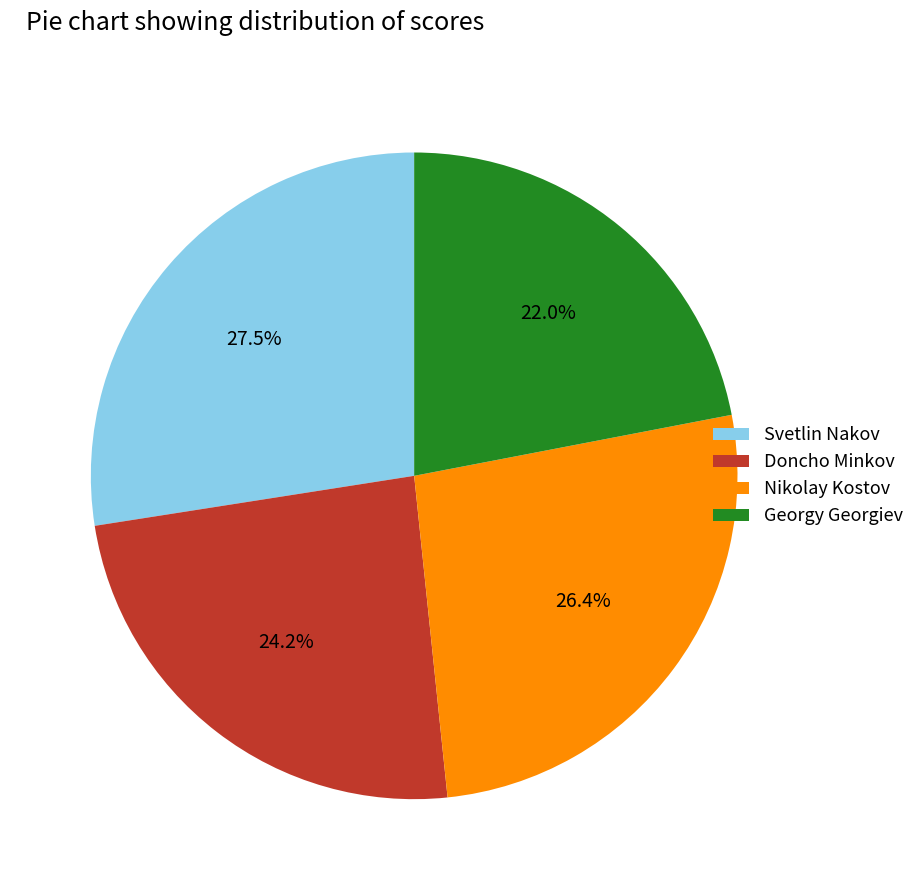

To the nearest percent, what portion does Doncho Minkov represent?

24%